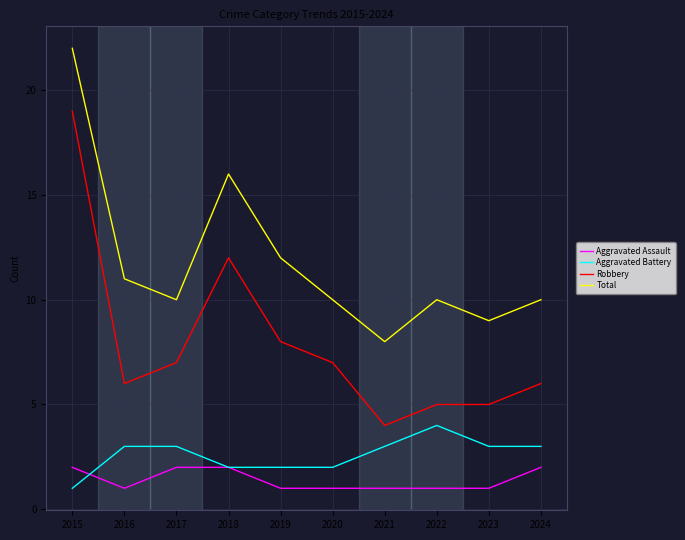

At 2017, list the series in order from smallest to largest.

Aggravated Assault, Aggravated Battery, Robbery, Total